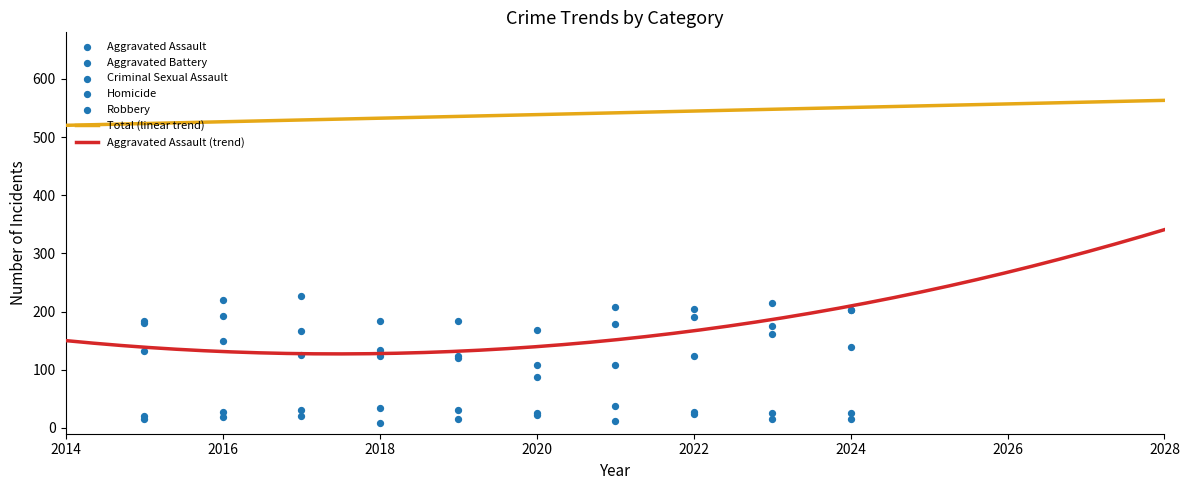

Which series has the largest Y range (max minus min)?

Robbery